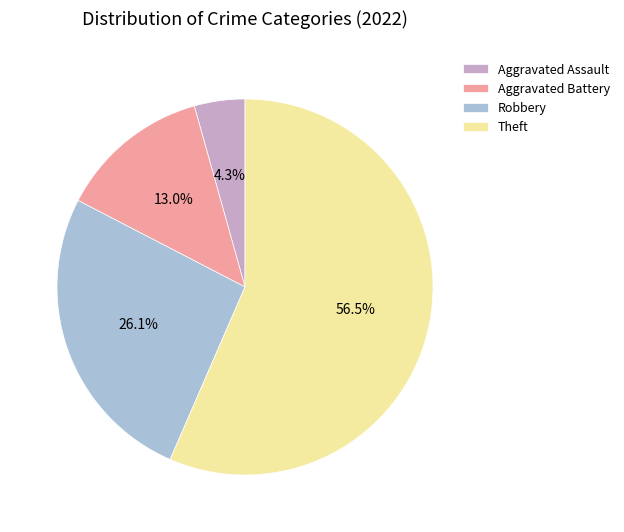

True or false: Aggravated Battery accounts for 13% of the total.

True